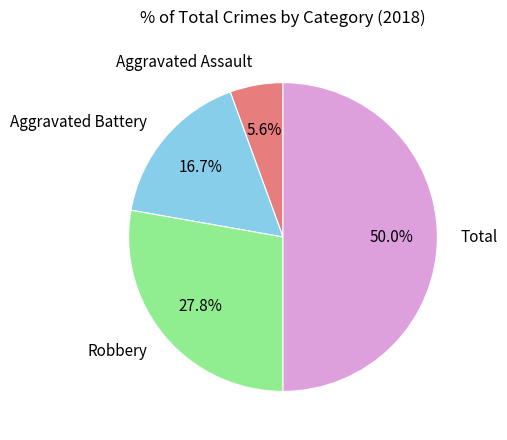

Which category has the smallest portion of the pie?

Aggravated Assault